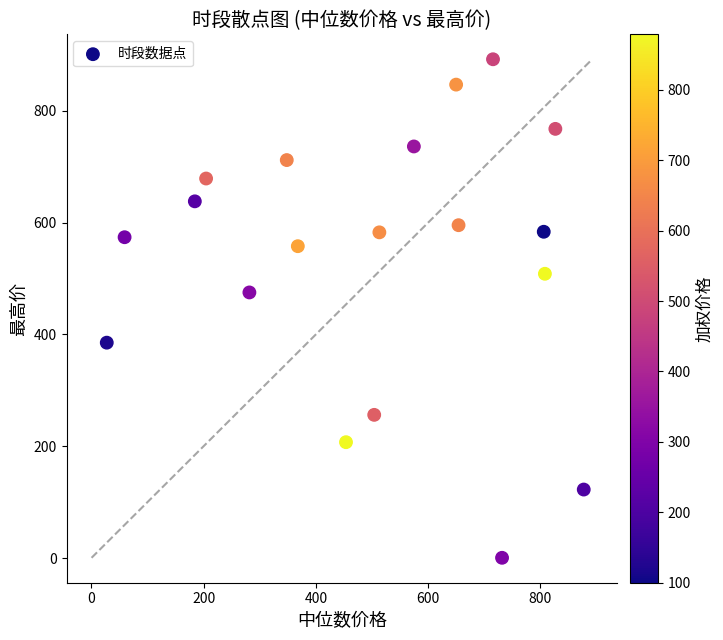

What Y value in the scatter plot is closest to 446?

475.2